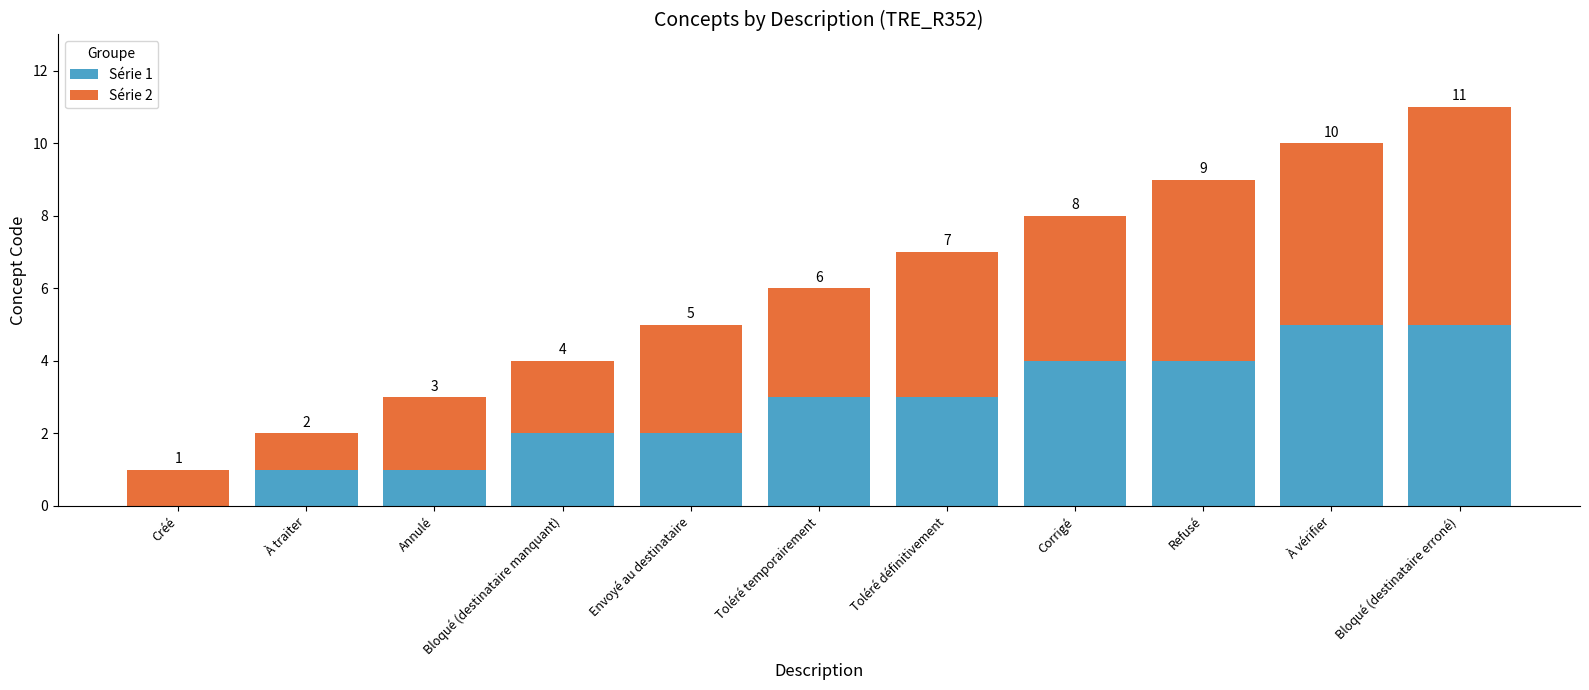

What is the total value across all series at Toléré temporairement?

6